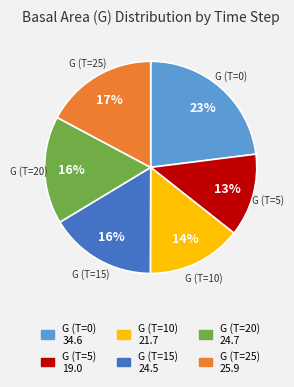

To the nearest percent, what is the average slice percentage?

17%